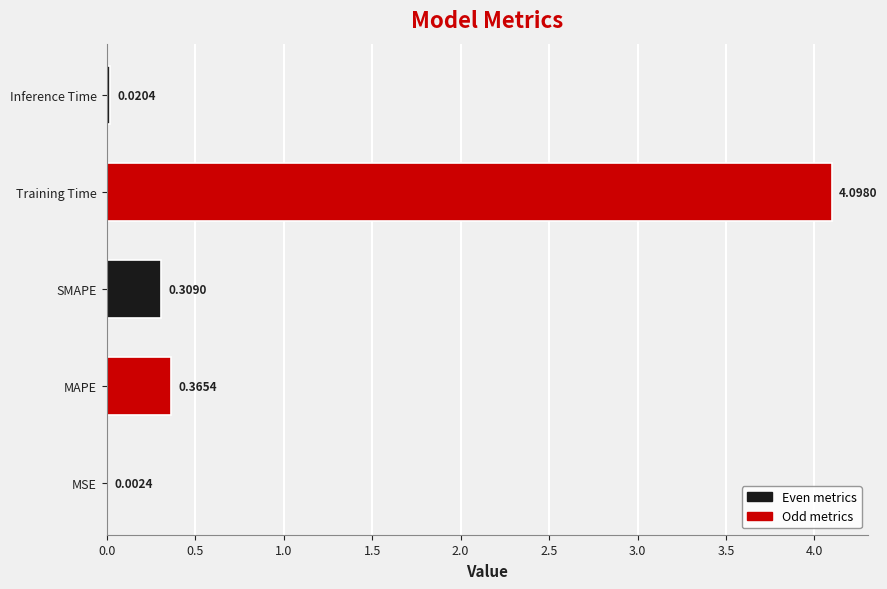

What is the sum of all values?

4.8